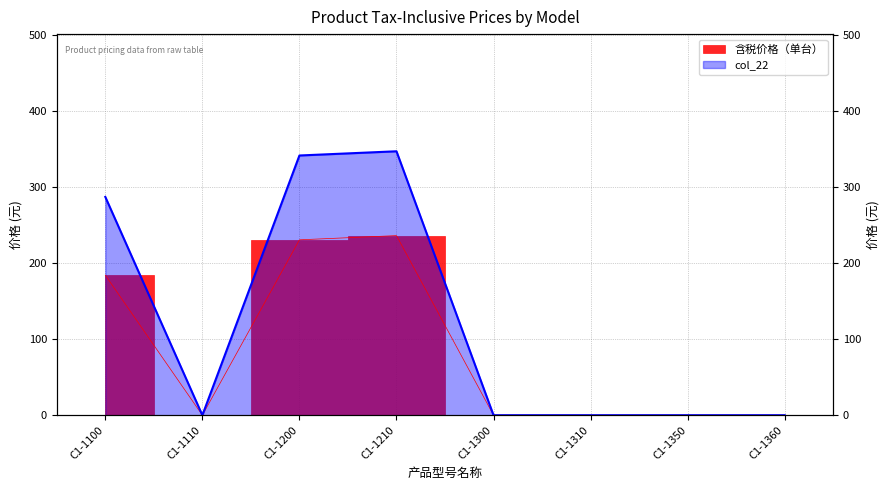

Reading left to right, extract all data points from this chart.

含税价格（单台）: 184.4	0.0	230.9	236.4	0.0	0.0	0.0	0.0
col_22: 287.4	0.0	341.9	347.4	0.0	0.0	0.0	0.0